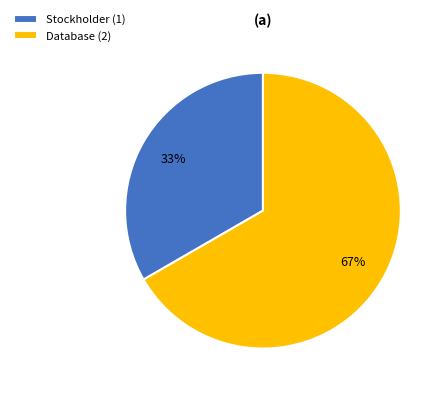

Is the sum of Database (2) and Stockholder (1) greater than half?

Yes